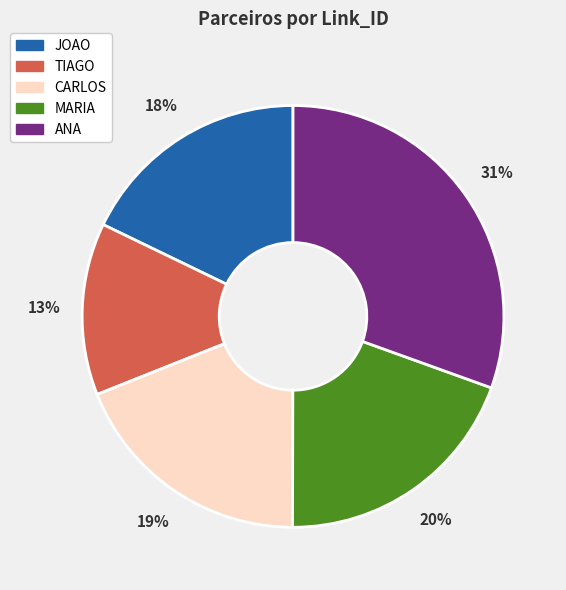

Which has a higher value, ANA or JOAO?

ANA